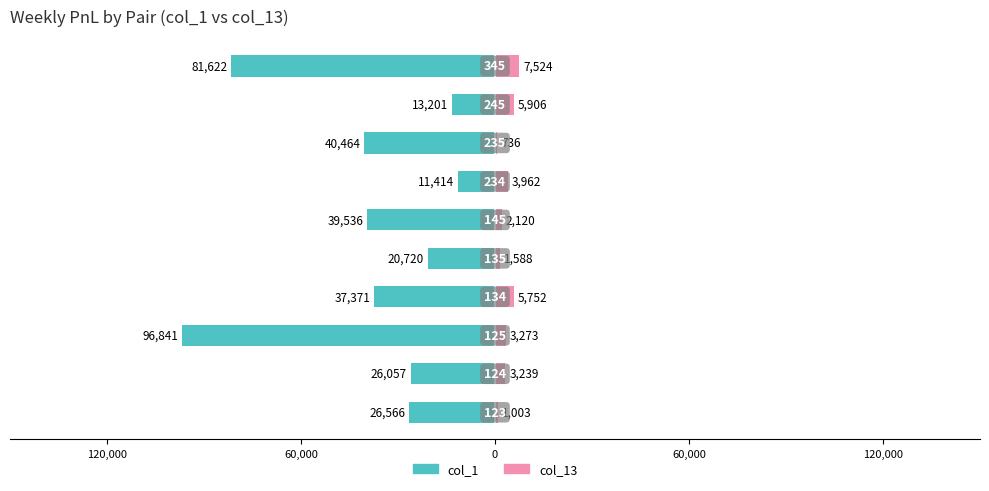

True or false: col_13 has a value of 409 at 7.

False